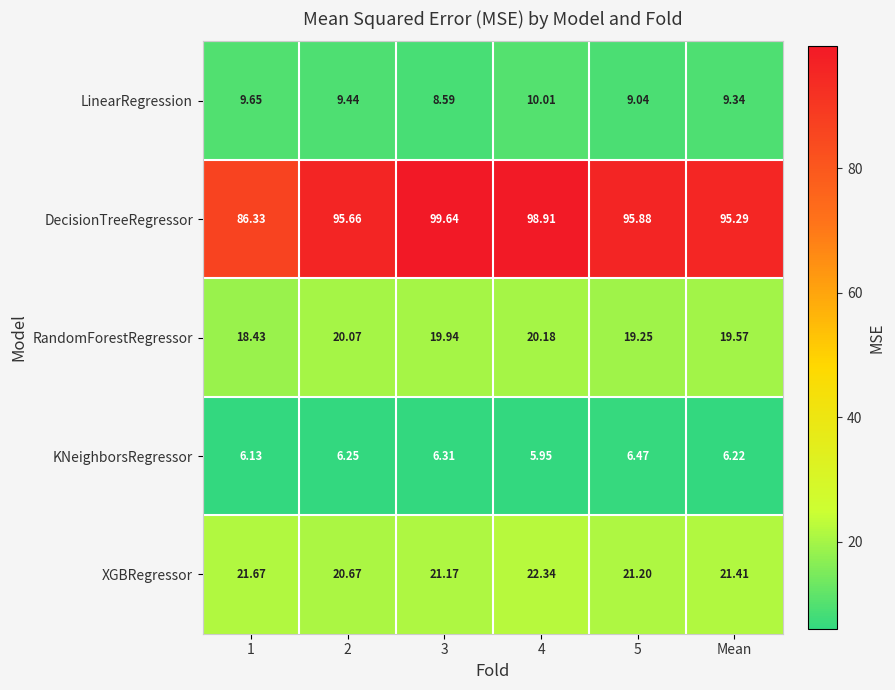

How many distinct data groups are displayed?

5